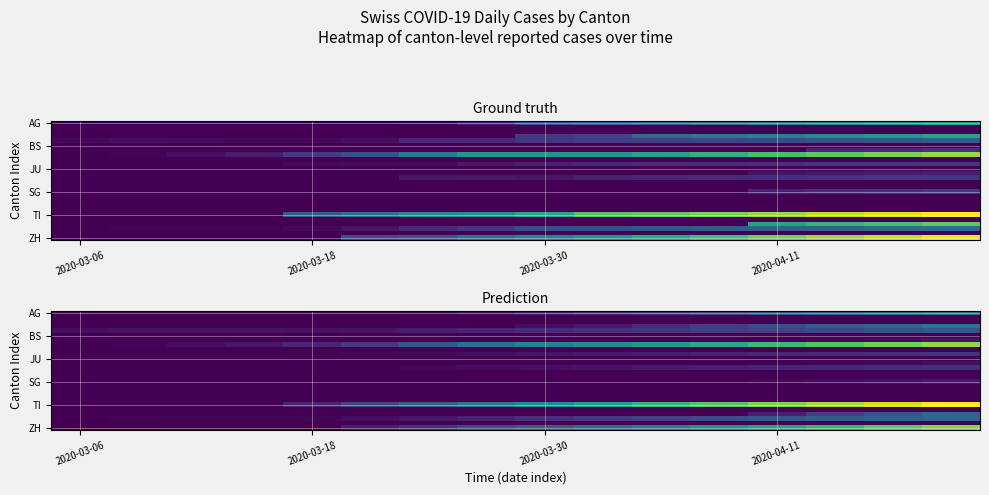

Which label corresponds to the smallest value in the chart?

2020-03-06